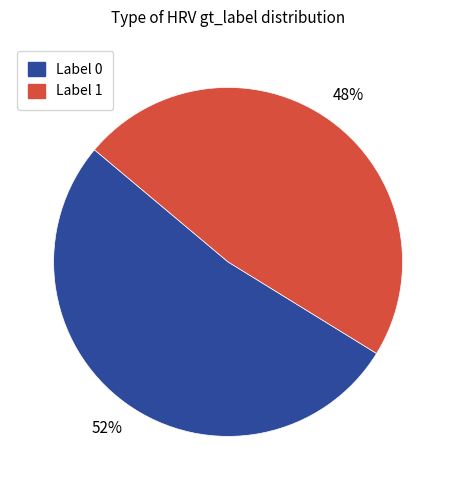

How many segments does this pie chart have?

2